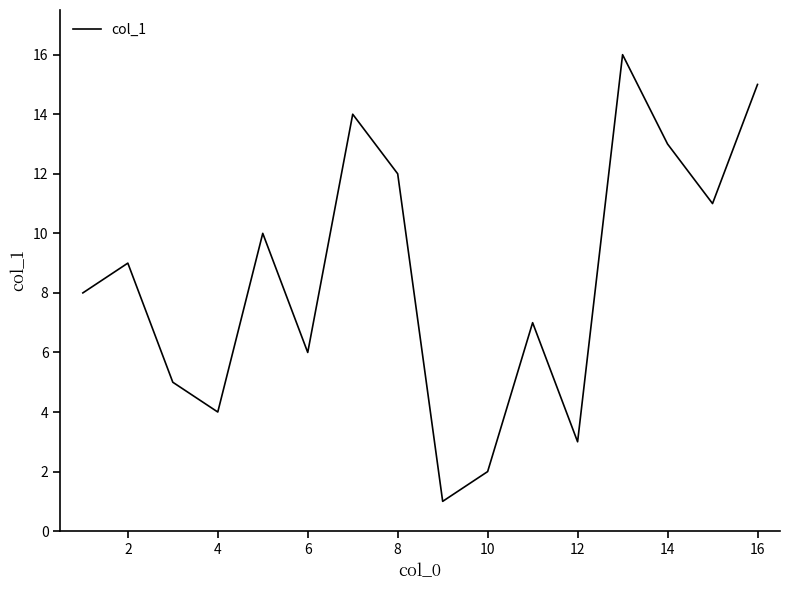

What is the maximum value shown in the chart?

16